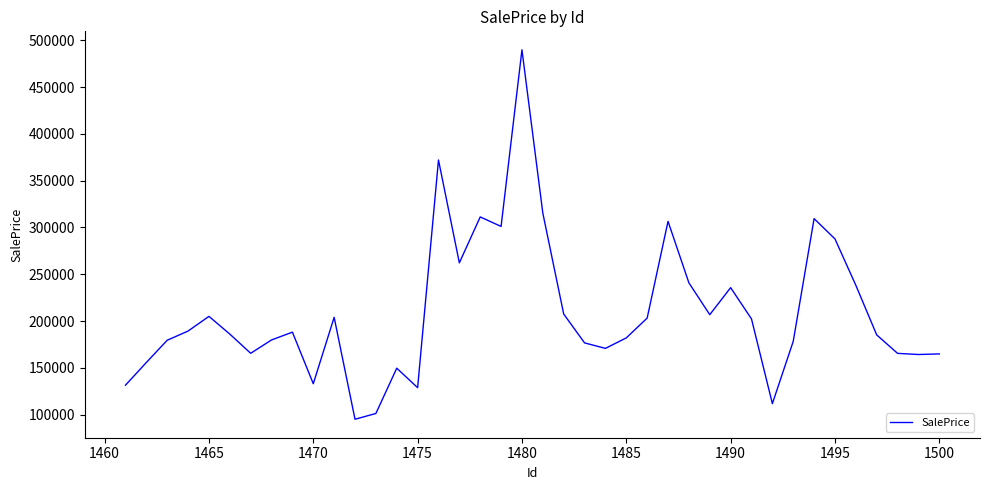

What is the difference between the maximum and minimum values?

394846.6